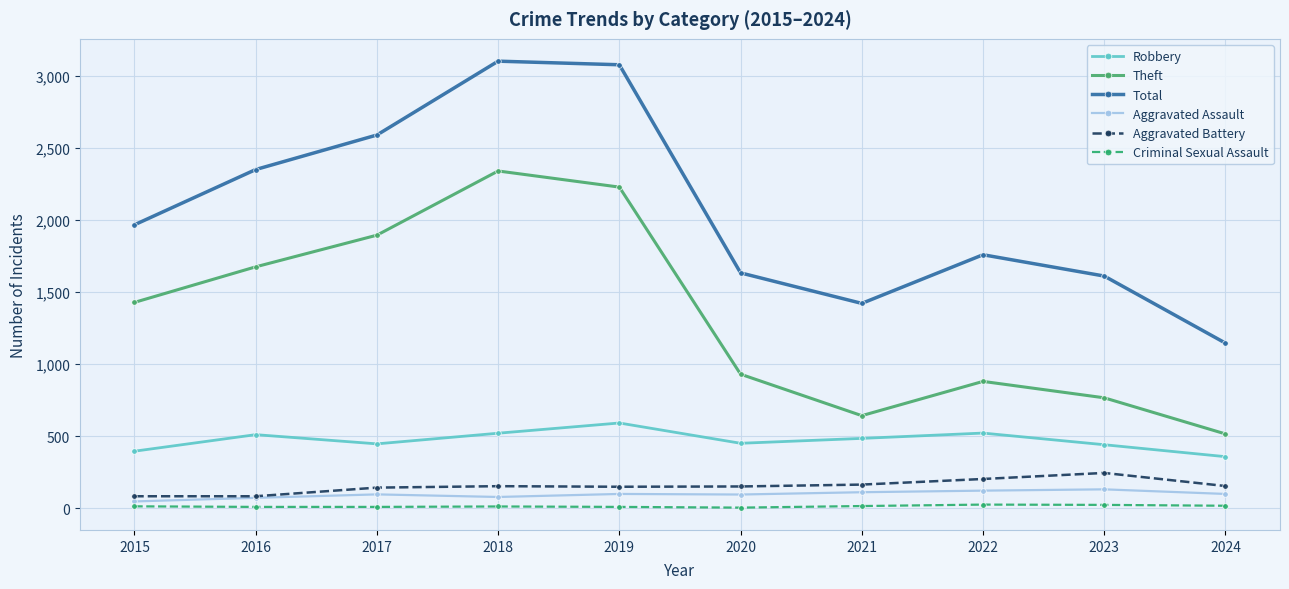

What is the minimum value shown in the chart?

3